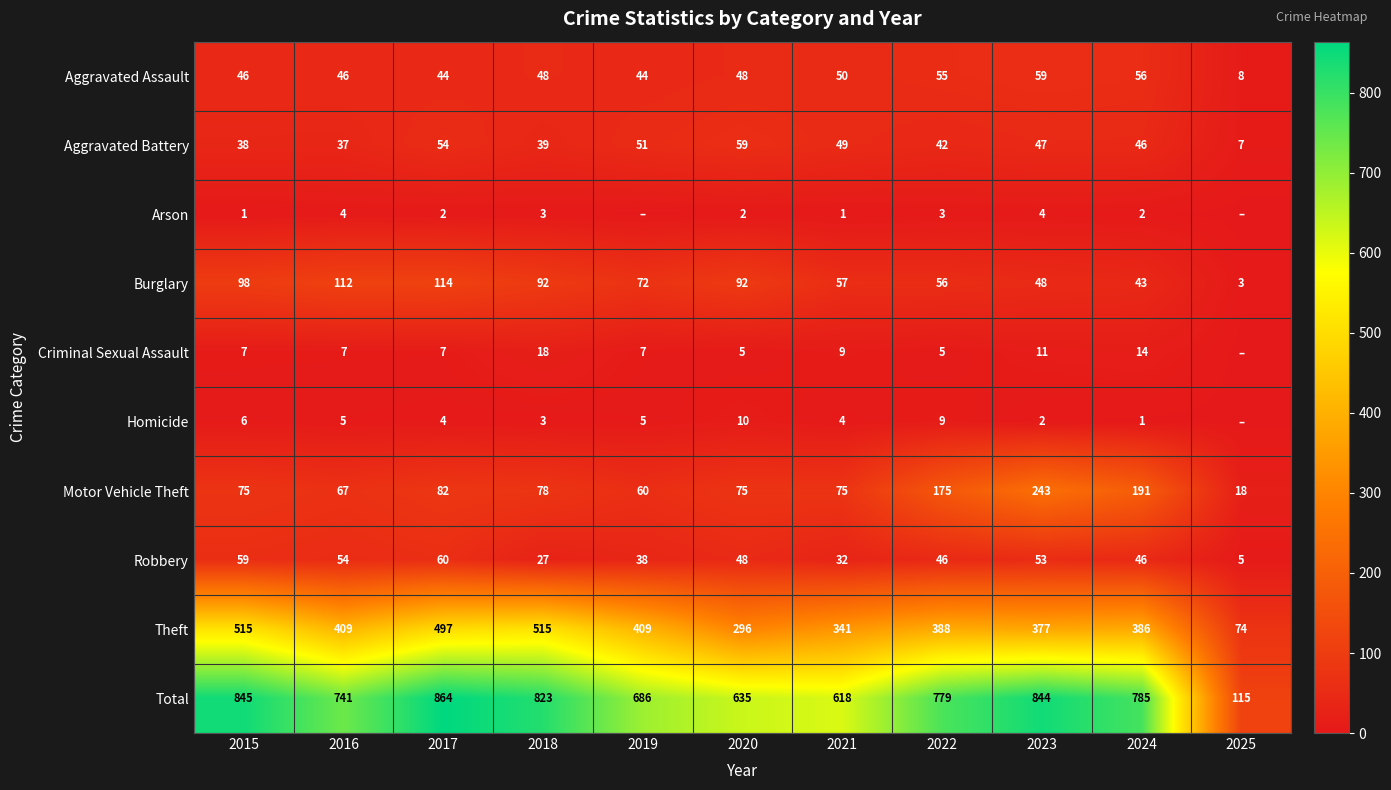

What is the spread (max minus min) of values at 2023?

842